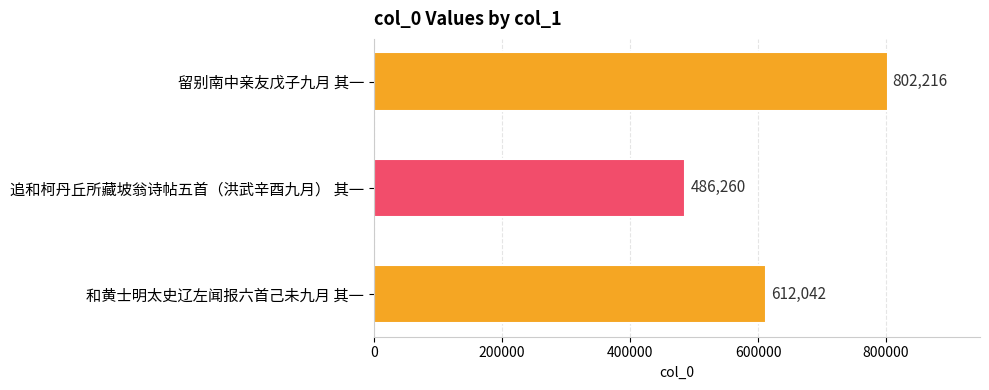

Between 追和柯丹丘所藏坡翁诗帖五首（洪武辛酉九月） 其一 and 留别南中亲友戊子九月 其一, which is larger?

留别南中亲友戊子九月 其一